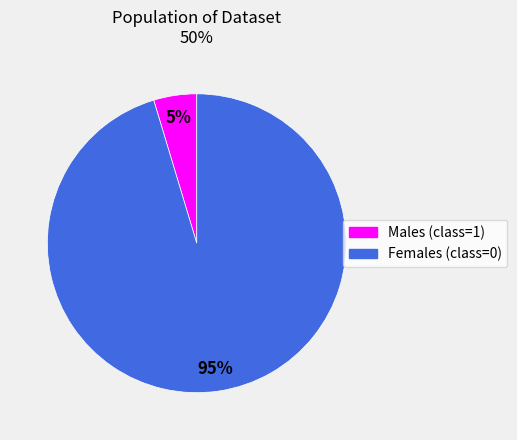

Does any single category account for the majority?

Yes